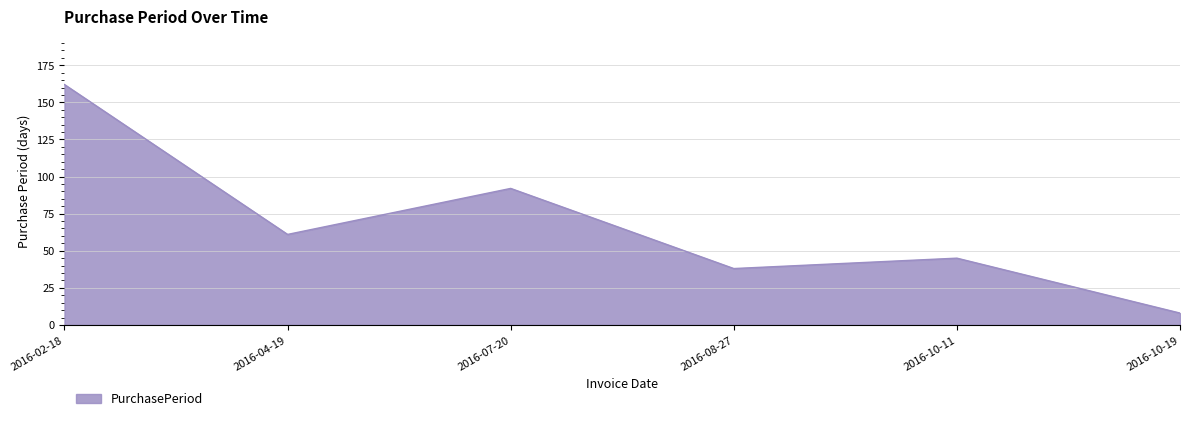

What is the difference between the maximum and second lowest values?

124